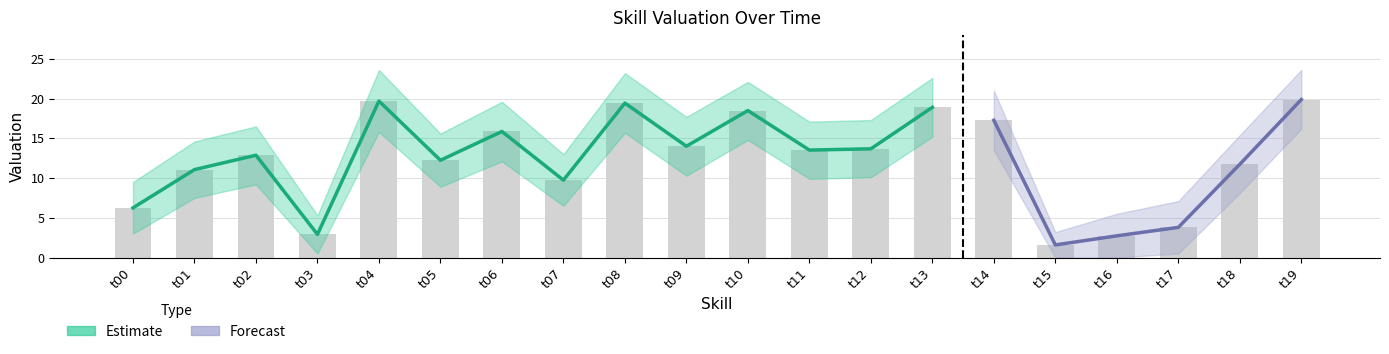

What is the difference between the maximum and minimum values in the lower series?

16.2